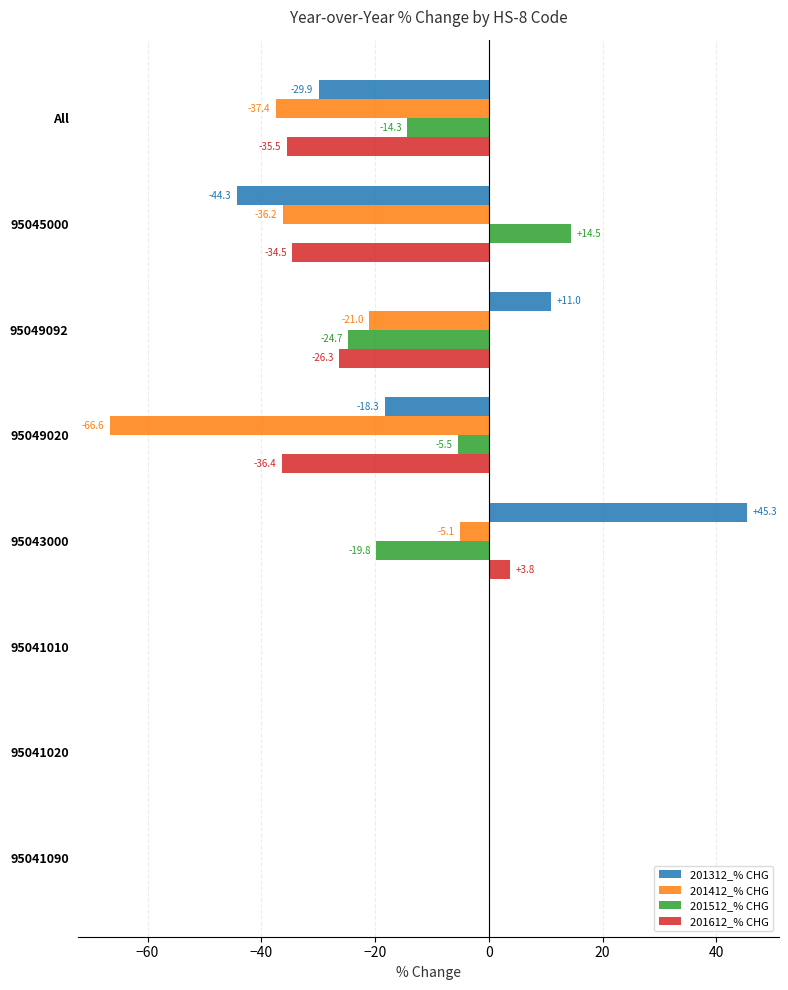

Between All and 95041020, which series saw the biggest shift?

201412_% CHG